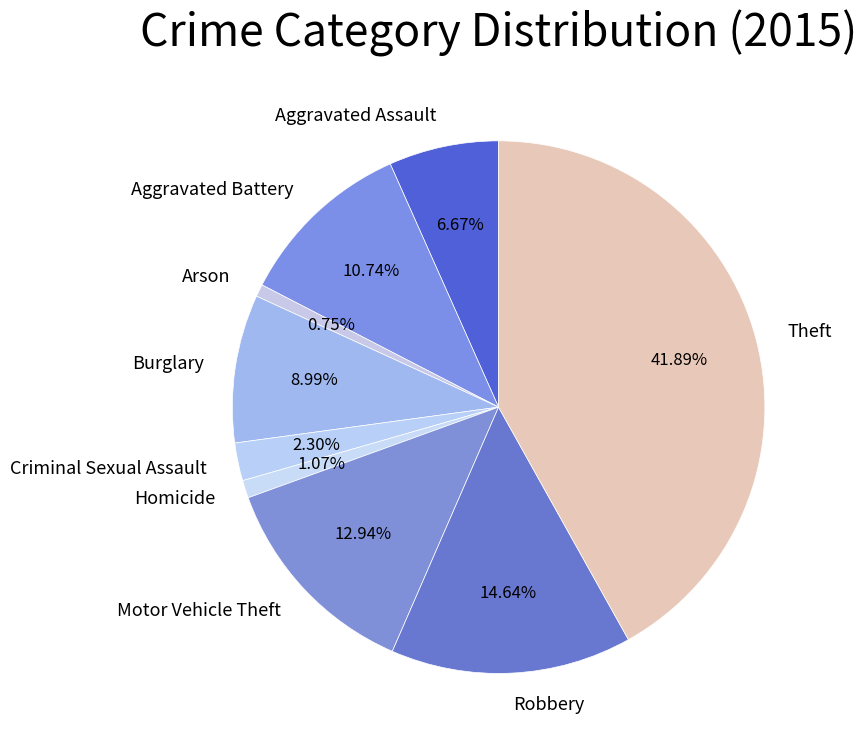

Which has a higher value, Criminal Sexual Assault or Theft?

Theft